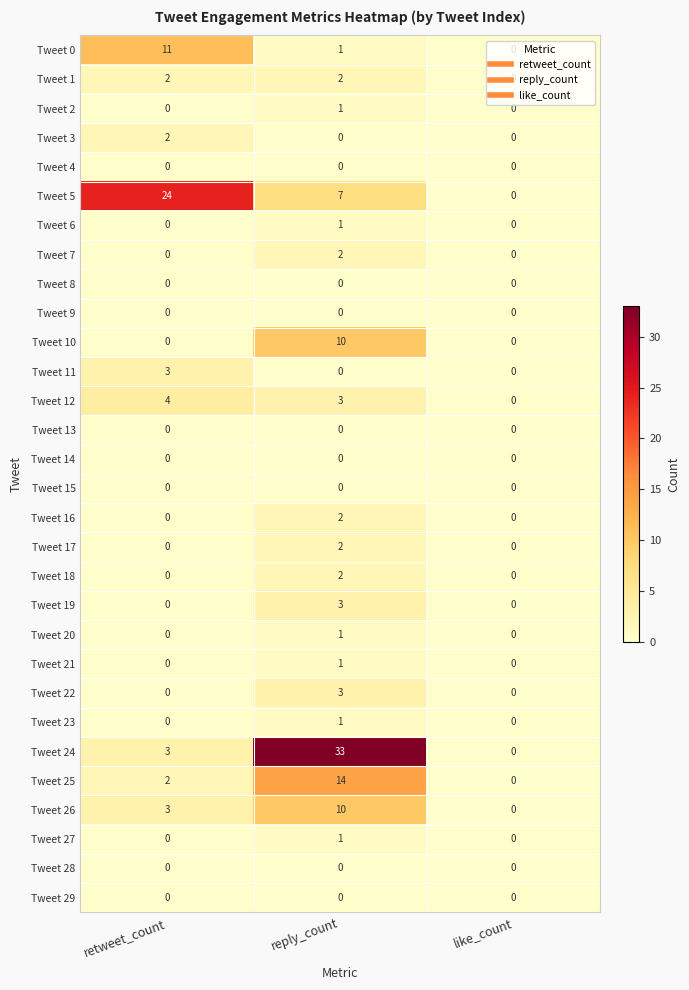

Which category has the highest value across all series?

reply_count